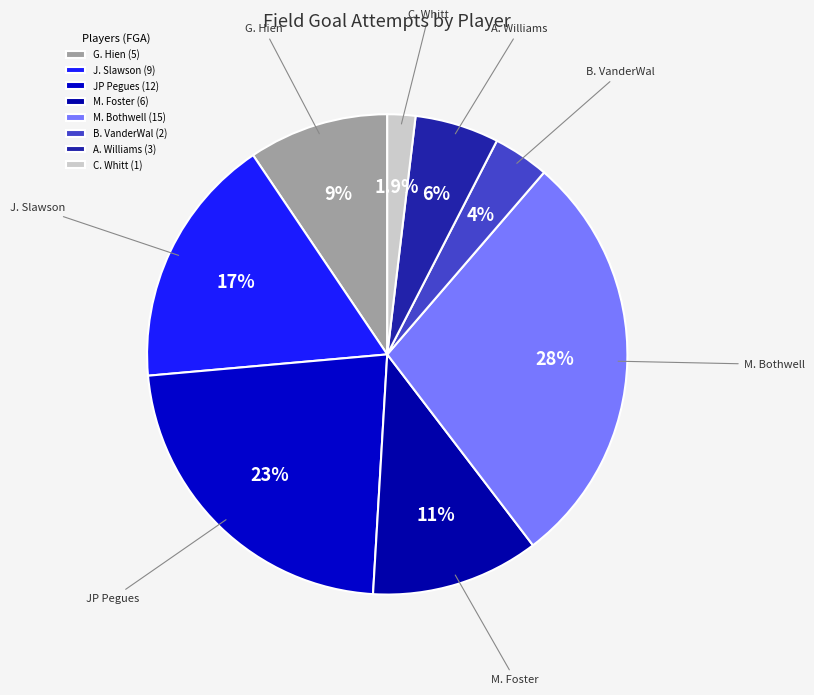

What is the largest slice in the pie chart?

M. Bothwell